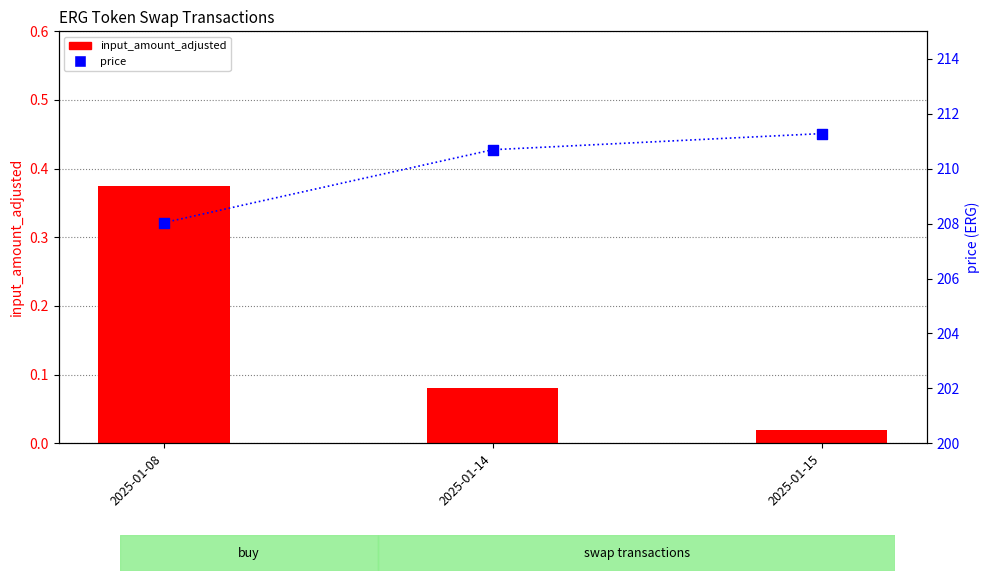

At how many categories does at least one series exceed 178?

3